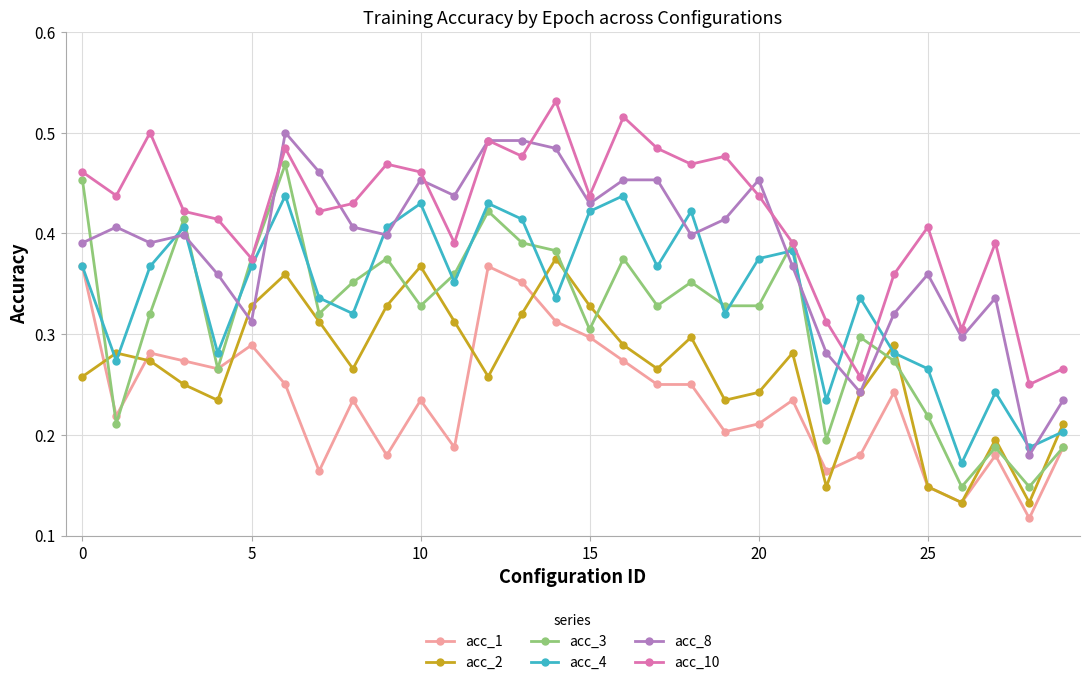

Rank the series by their maximum value, from highest to lowest.

acc_10, acc_8, acc_3, acc_4, acc_2, acc_1